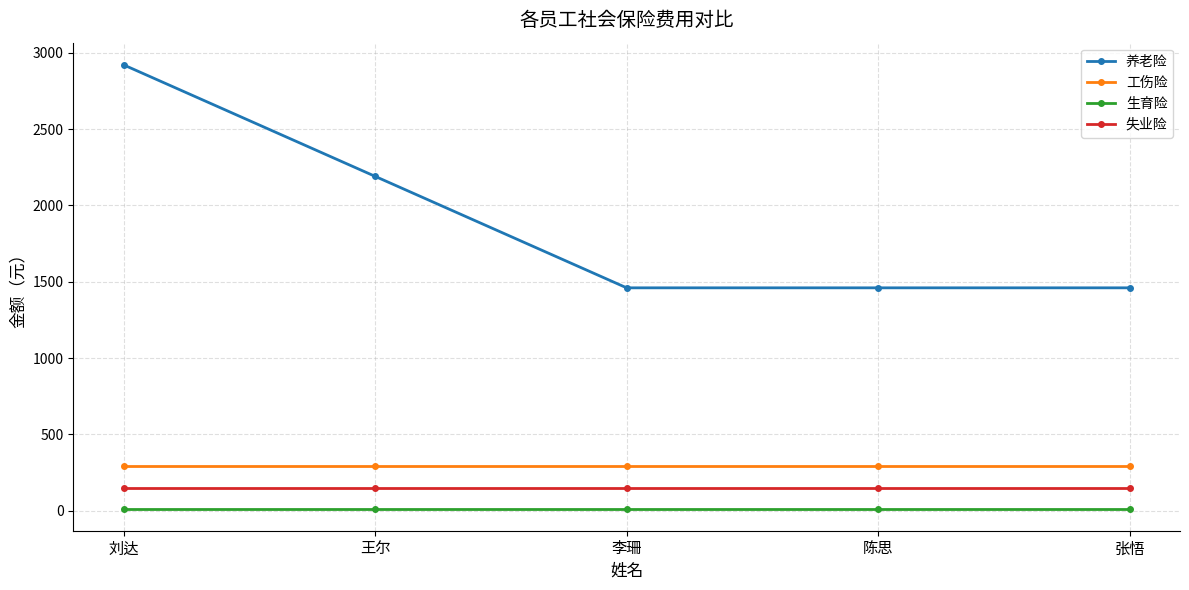

What is the value of the 失业险 point at the 5th from the left?

146.6